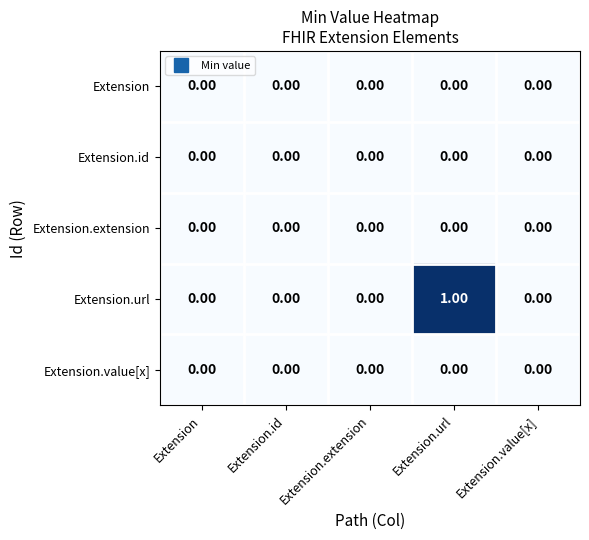

Between Extension.extension and Extension.url, which series saw the biggest shift?

Extension.url